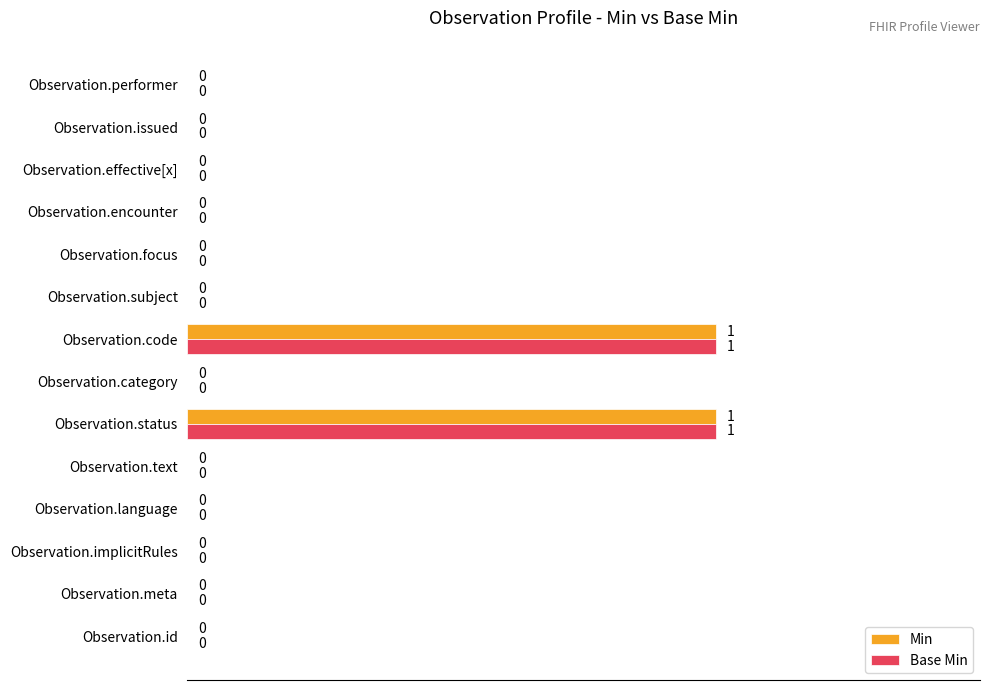

How many Min values are between 0 and 1?

14